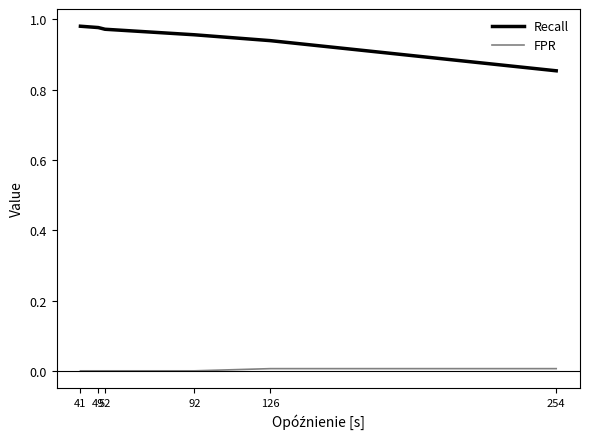

Which series has the largest total across all categories?

Recall